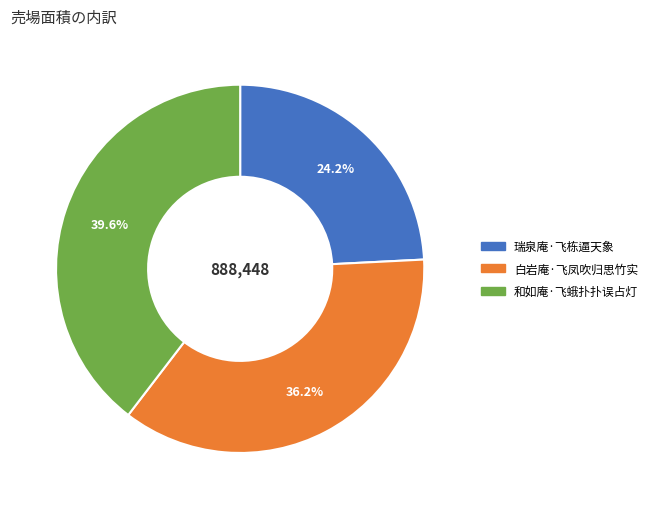

Do 白岩庵·飞凤吹归思竹实 and 和如庵·飞蛾扑扑误占灯 together represent more than half of the pie?

Yes